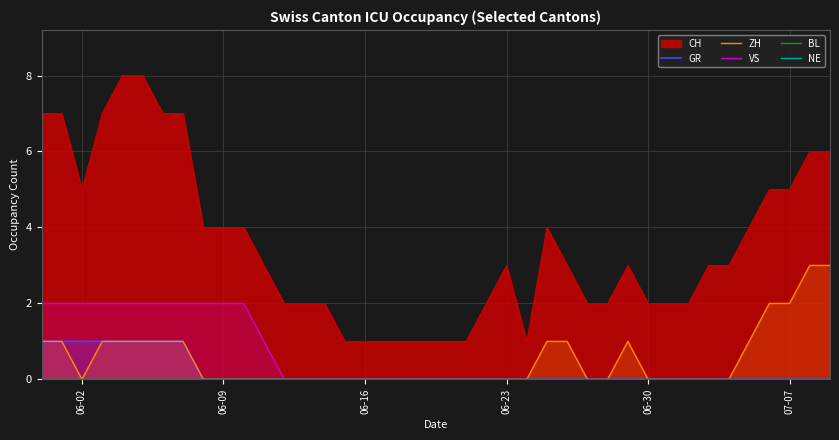

True or false: NE has more than 0 interior local peaks.

False